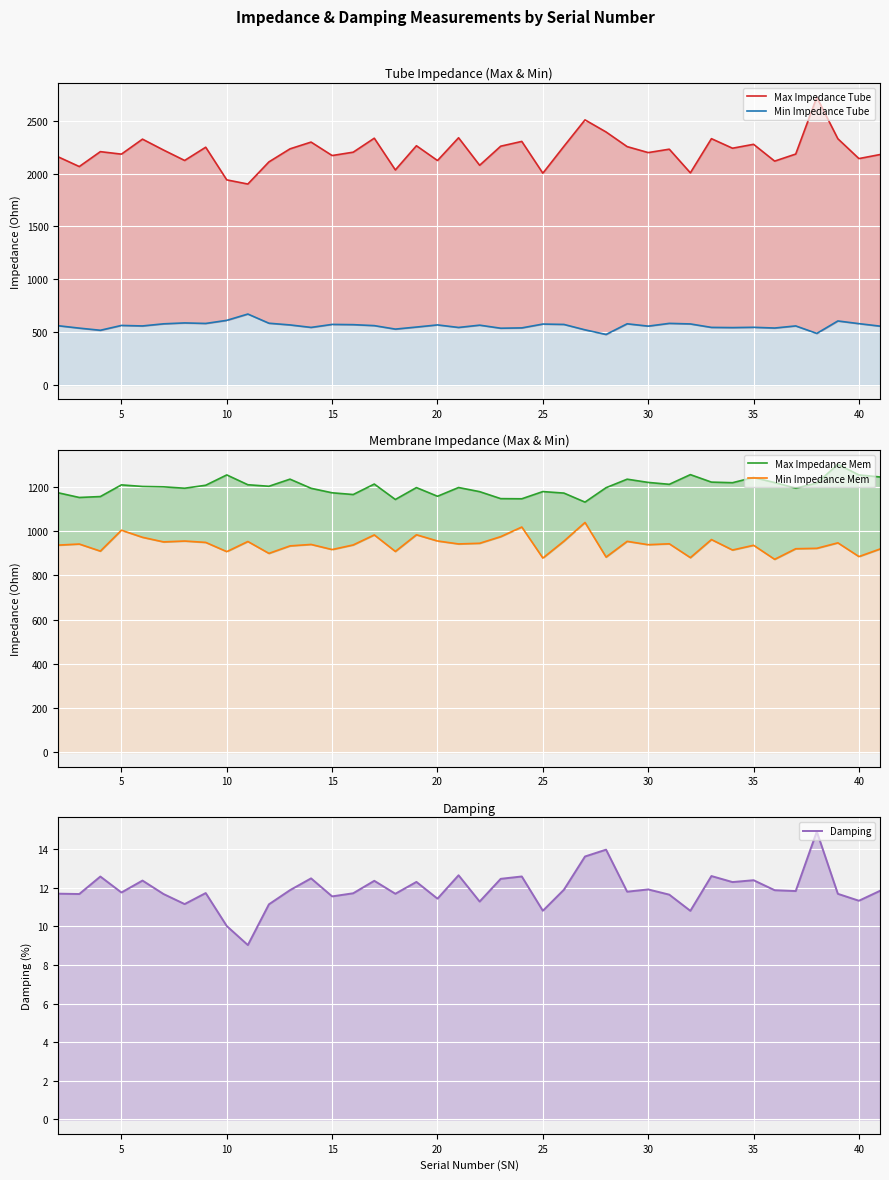

How many series are shown in this chart?

5